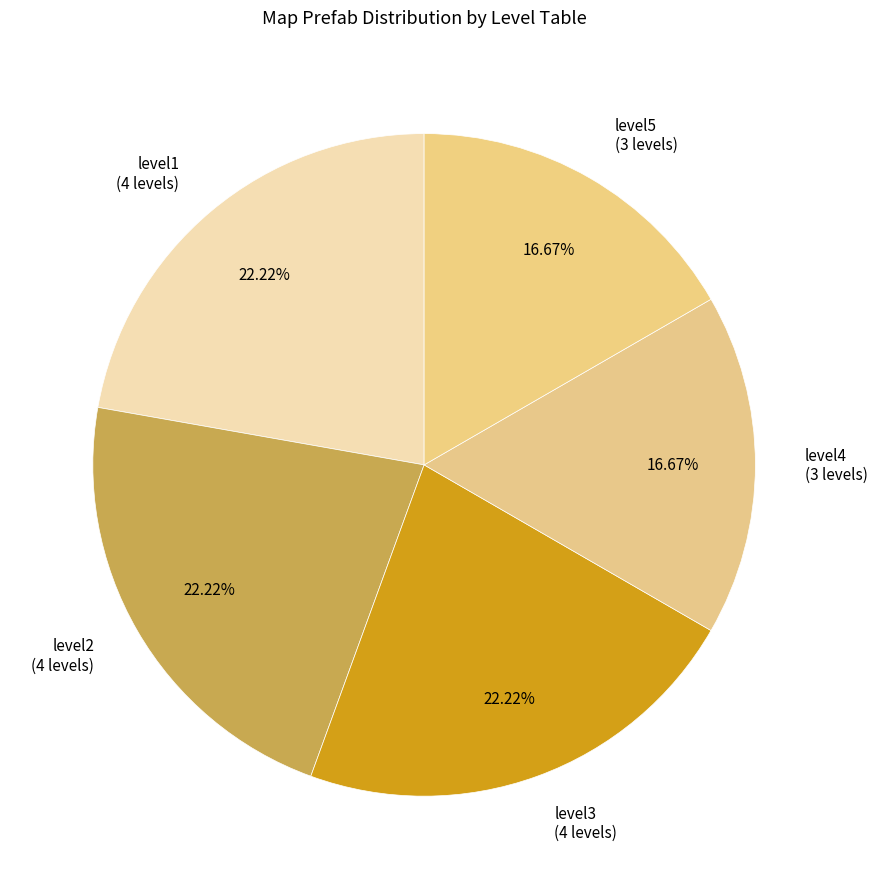

The level4 slice represents 17% of the pie. True or false?

True